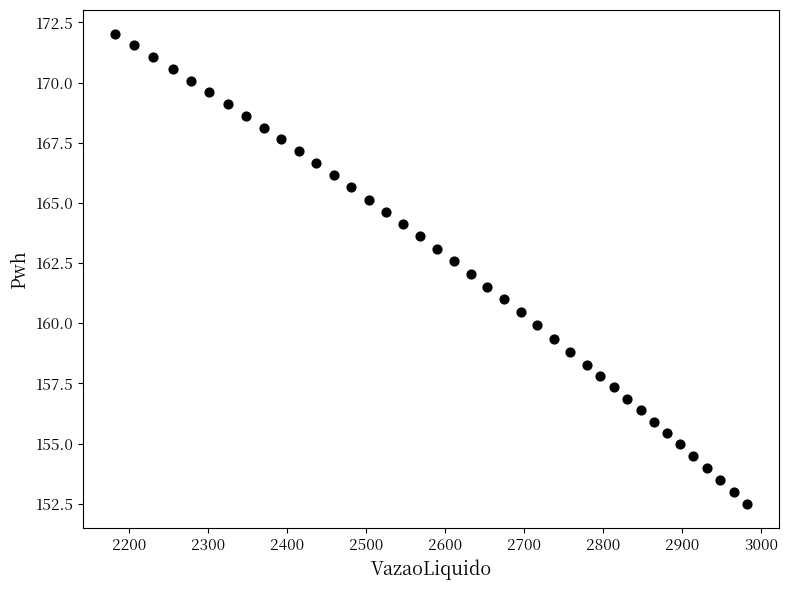

What is the range of Y values (max minus min)?

19.6